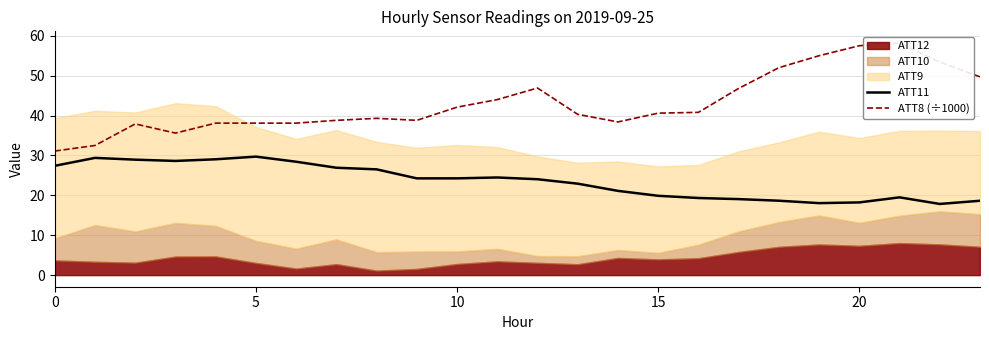

The ATT11 series shows 35.1 at 12. True or false?

False